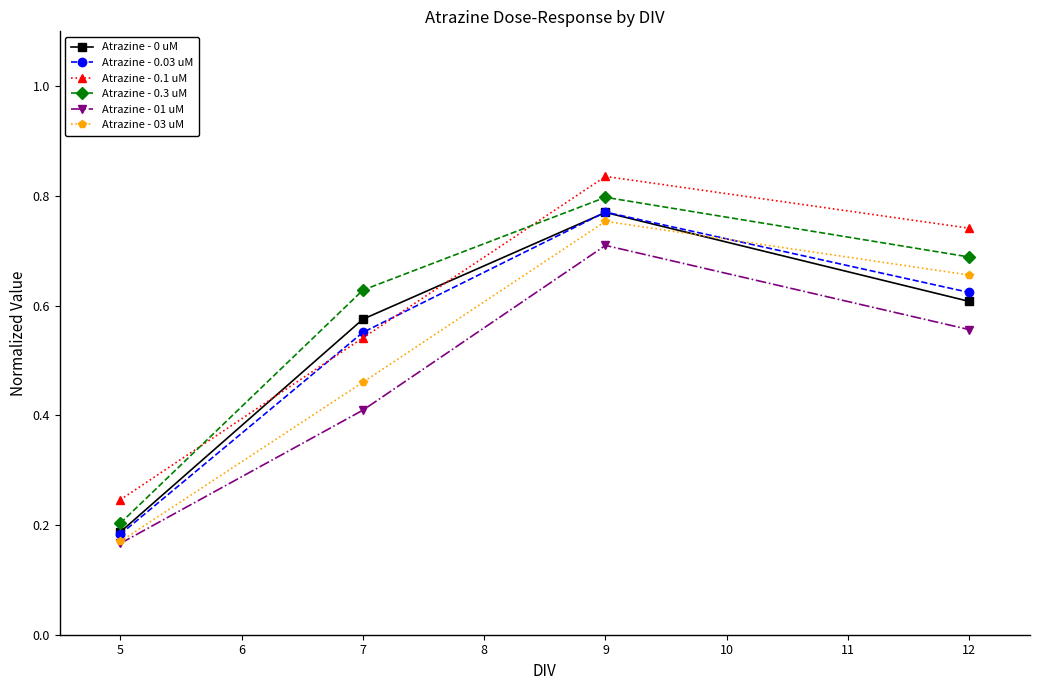

Does the chart display data point markers on the line(s)?

Yes